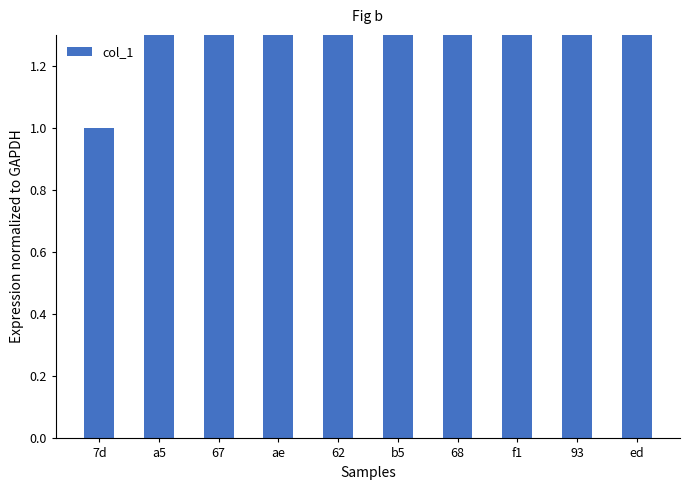

What is the change in value from ae to 93?

-20